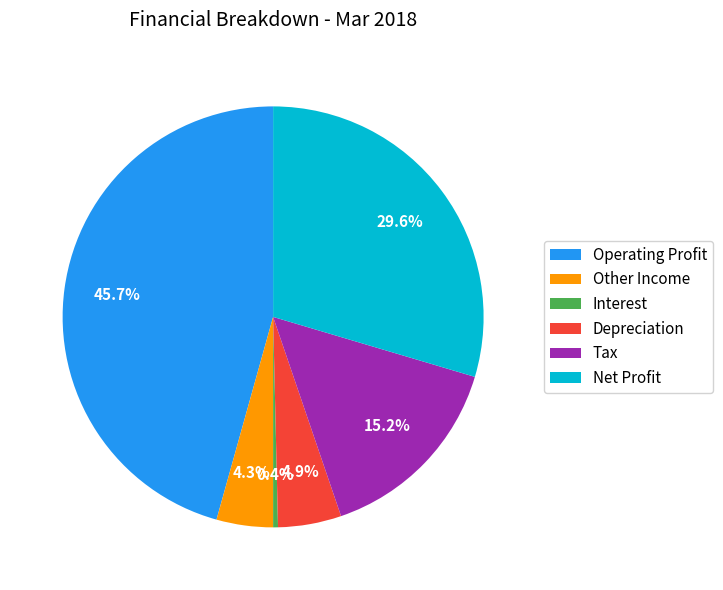

How much of the chart is everything except Tax?

84.8%